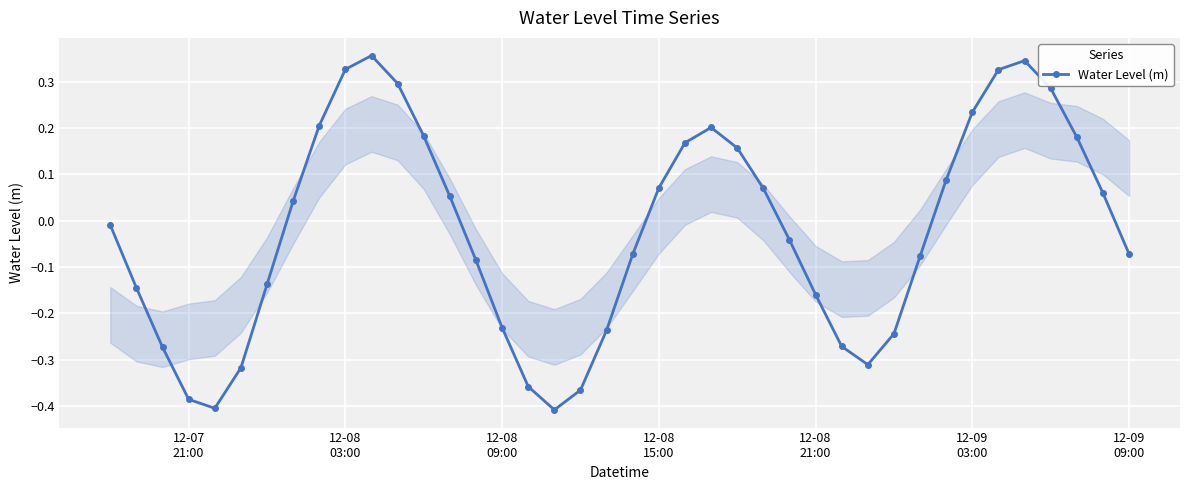

What is the difference between the maximum and minimum values?

0.8